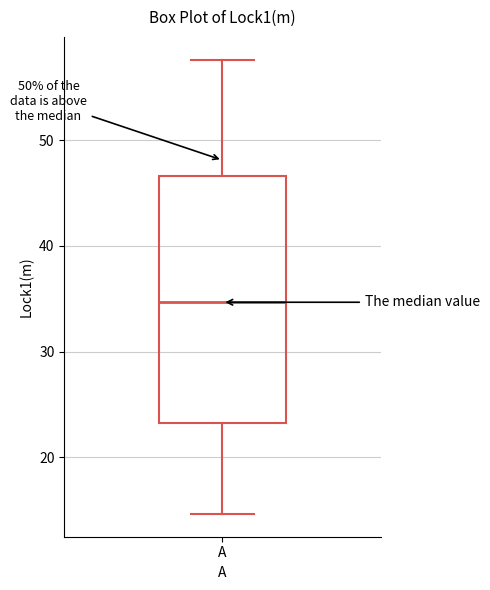

Read this box plot against the y-axis: the position of the median line, the range covered by the box, and the ends of both whiskers. The values are not printed on the chart, so give them approximately, as read against the axis.

median 35, box 23 to 47, whiskers 15 to 58